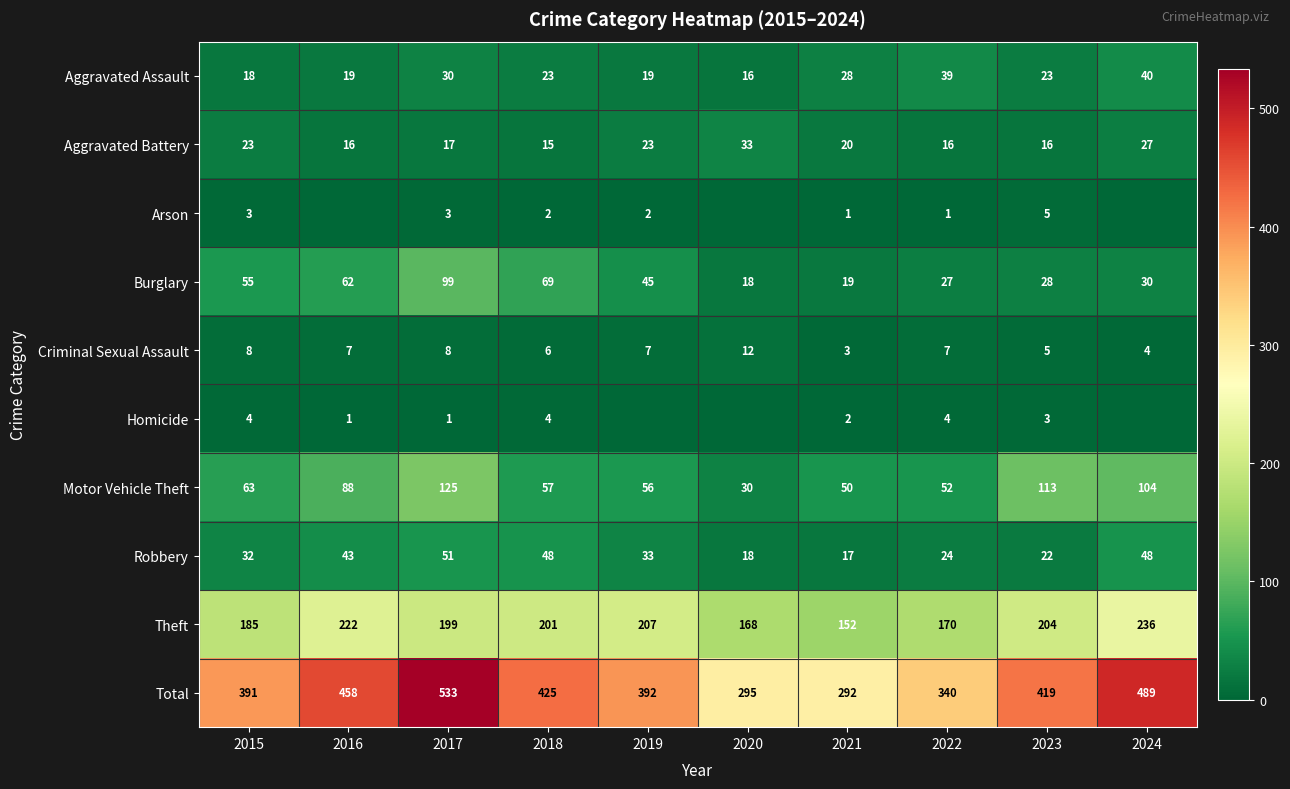

At which label is Aggravated Assault closest to 28?

2021